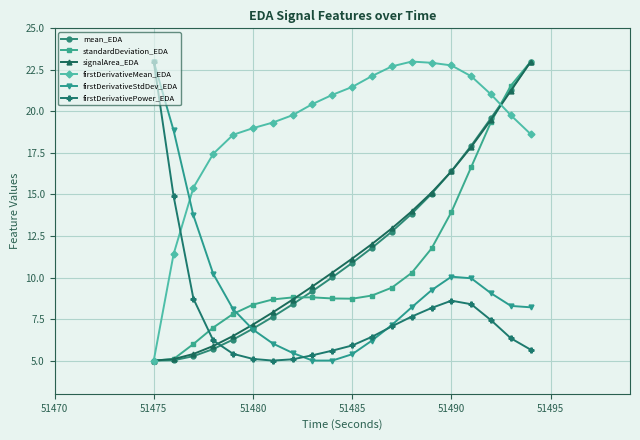

True or false: firstDerivativeStdDev_EDA and standardDeviation_EDA cross at least once.

True